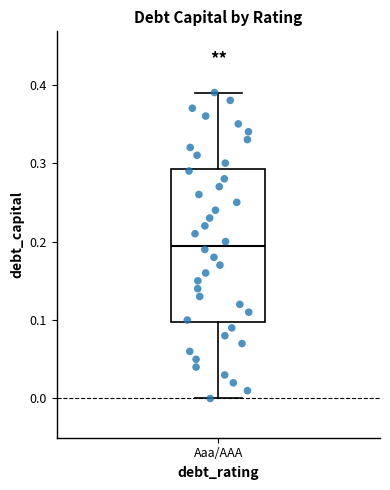

Read this box plot against the y-axis: the position of the median line, the range covered by the box, and the ends of both whiskers. The values are not printed on the chart, so give them approximately, as read against the axis.

median 0.20, box 0.10 to 0.29, whiskers 0.00 to 0.39